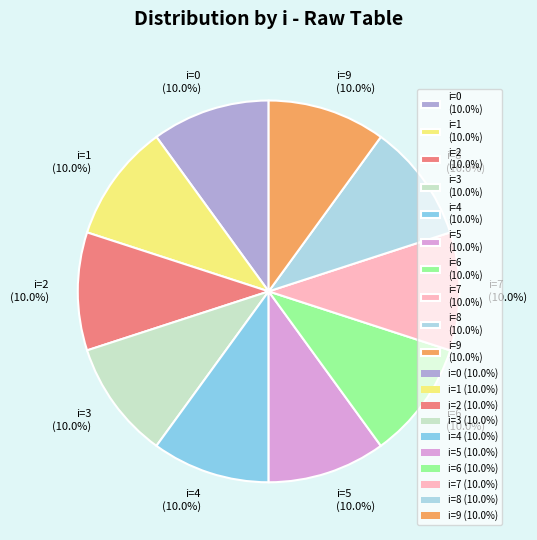

How much of the chart is everything except i=6?

90.0%